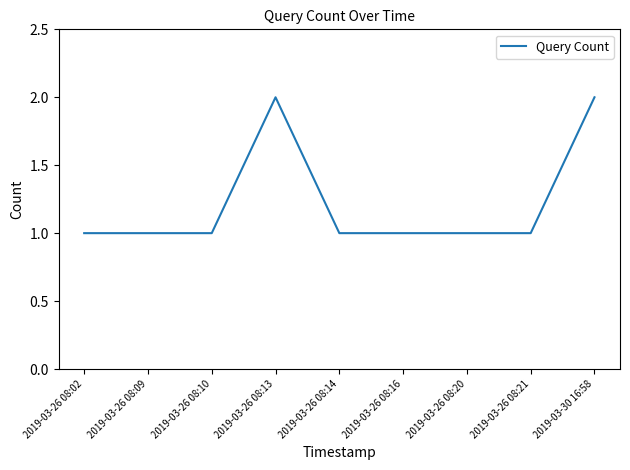

Is this an area chart (filled region under the line)?

No